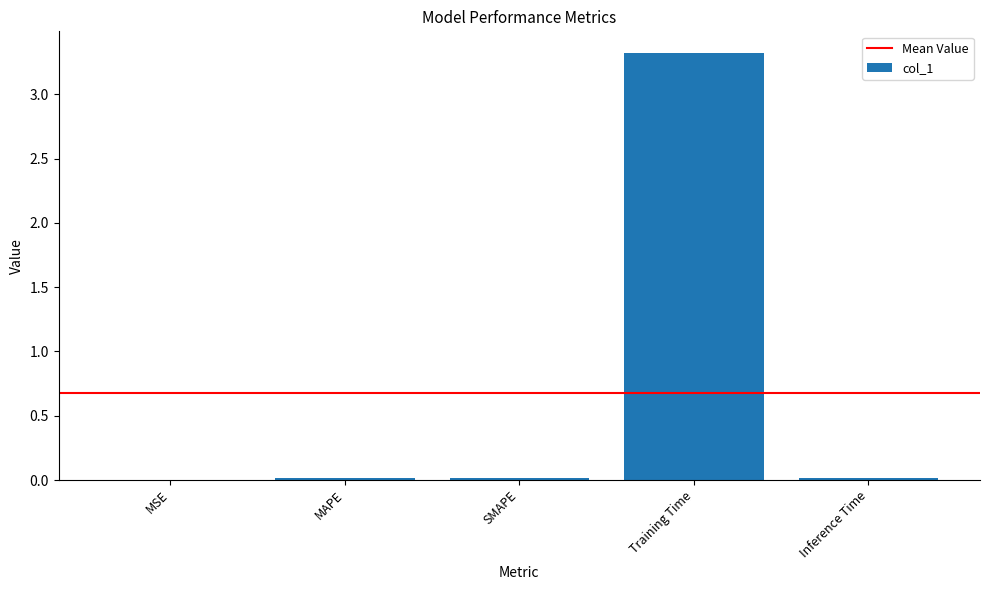

What is the maximum value shown in the chart?

3.3